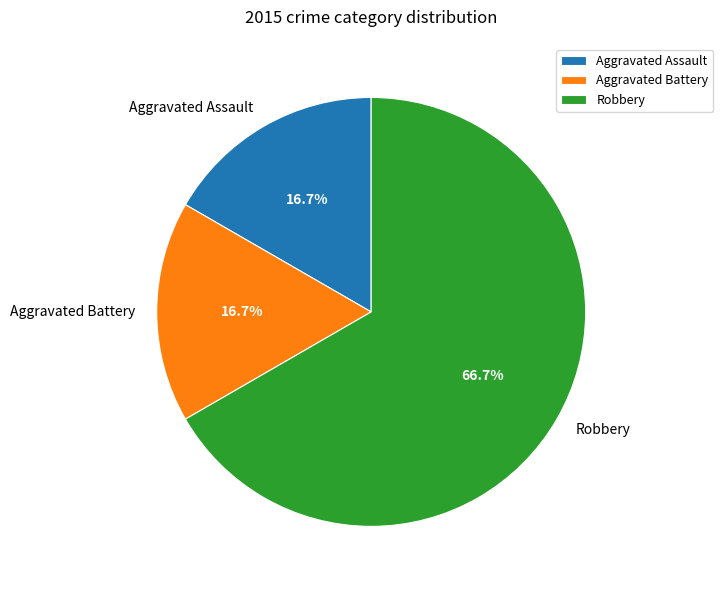

True or false: Aggravated Assault accounts for 2% of the total.

False